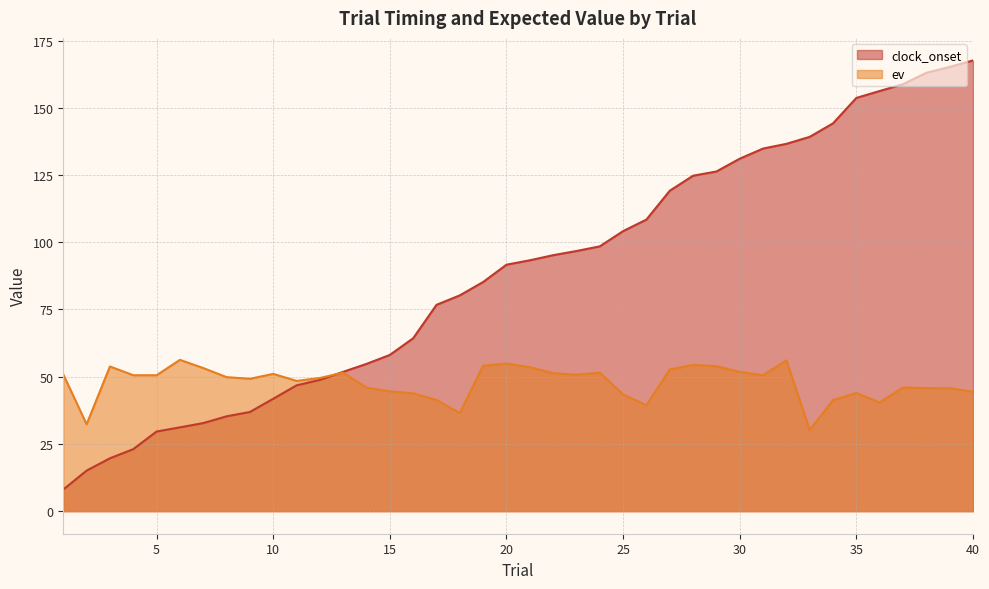

How many categories are shown in the chart?

40